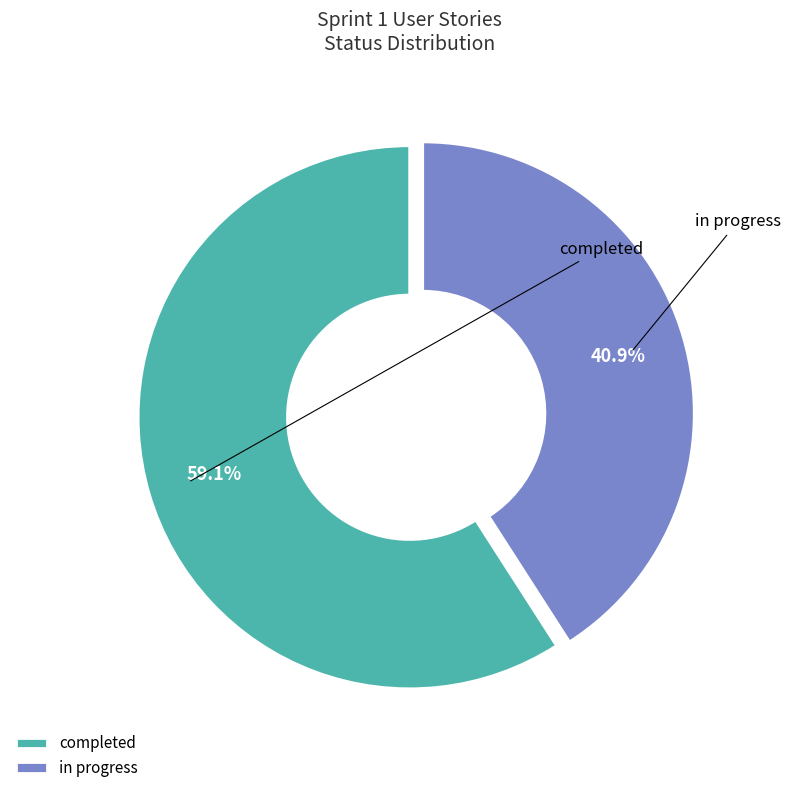

How many slices are in this pie chart?

2